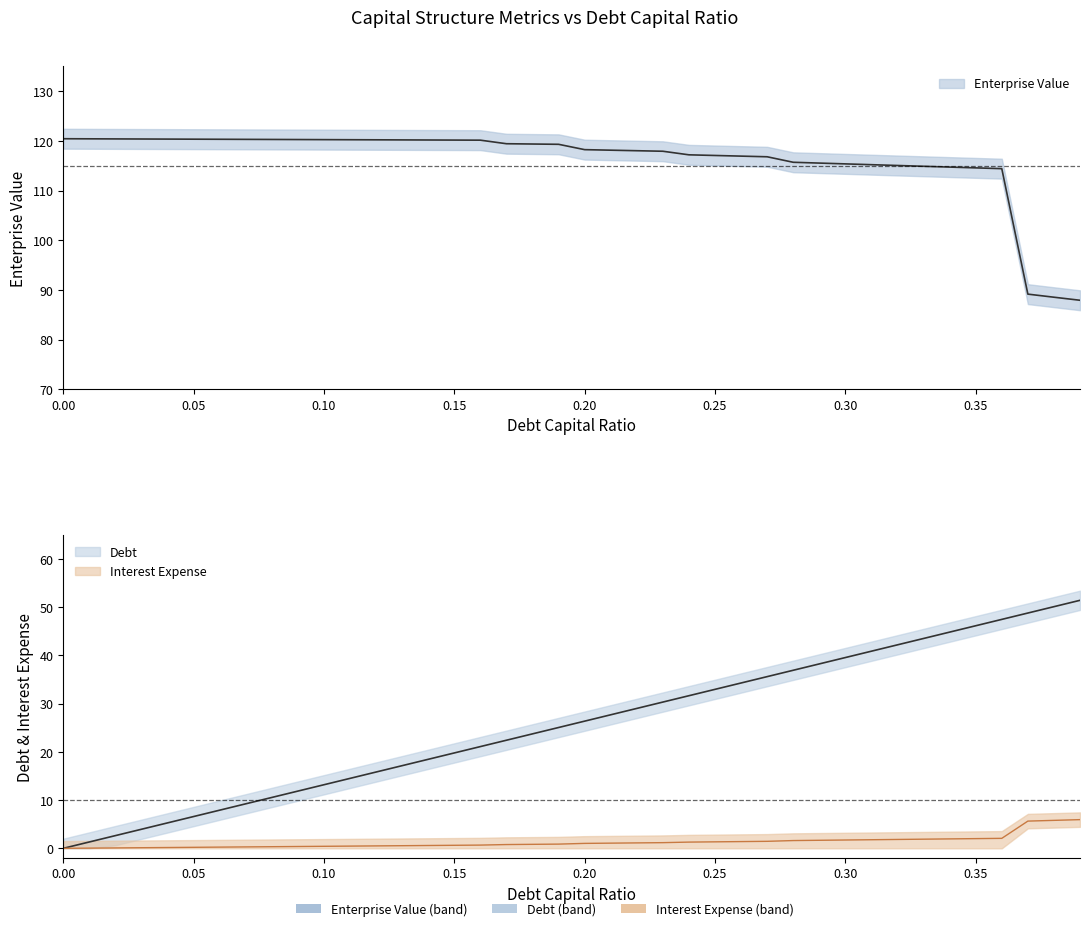

Which series changed the most between 0.17 and 0.34?

Debt